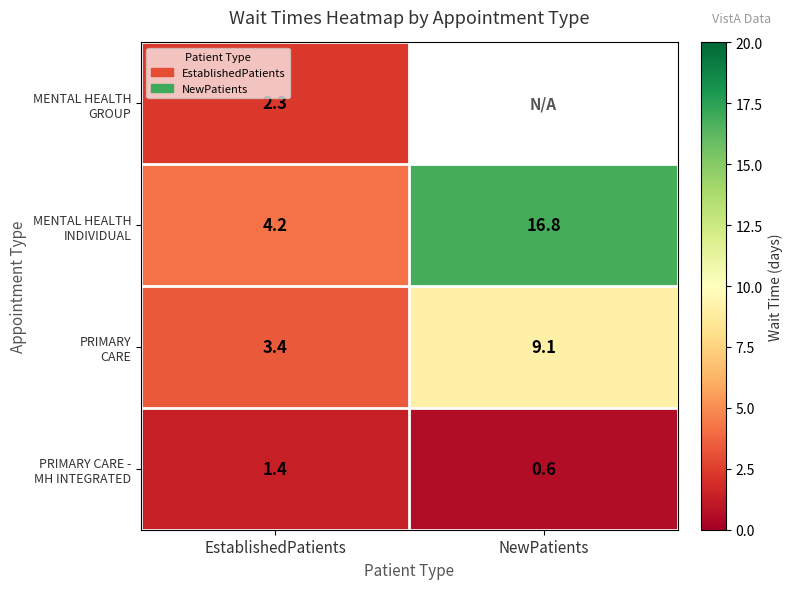

What is the spread (max minus min) of values at EstablishedPatients?

2.8